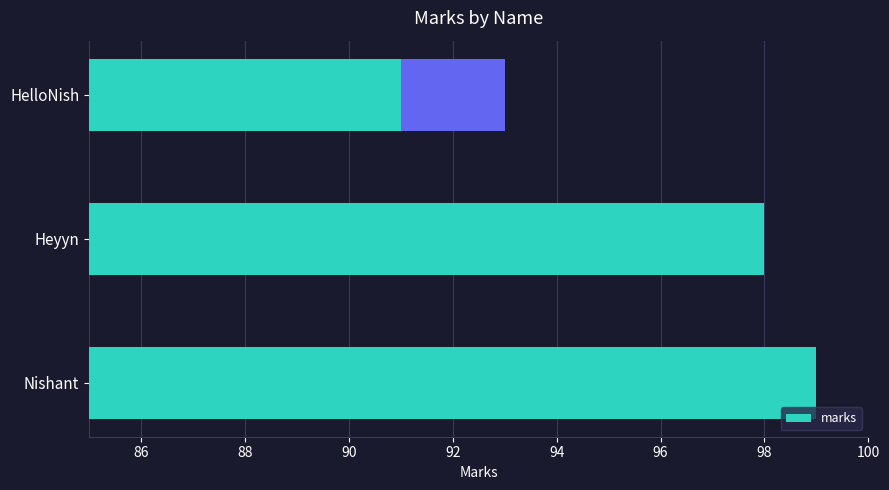

How many distinct data groups are displayed?

1